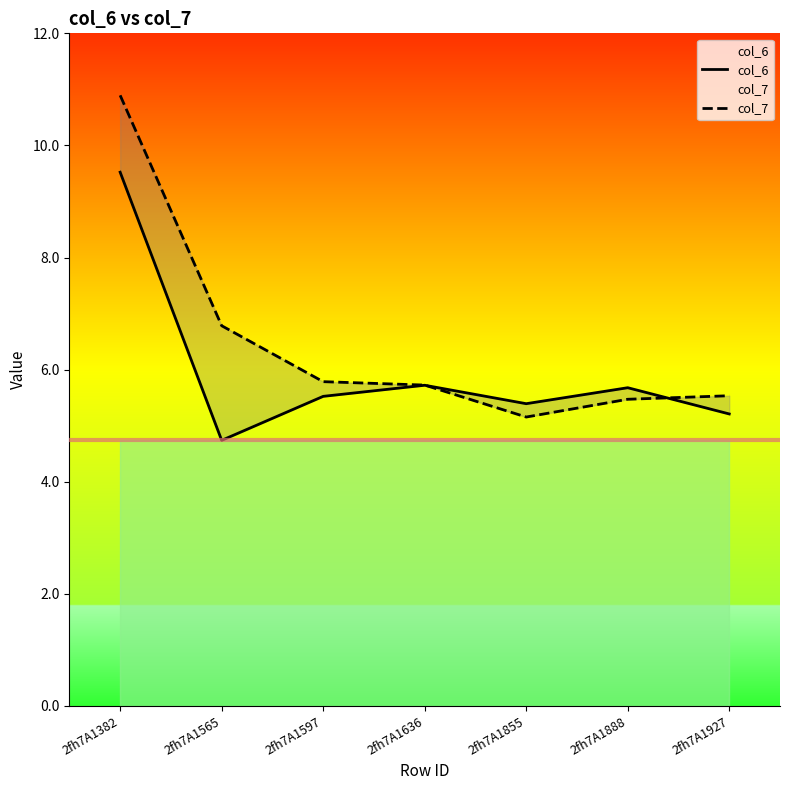

How many categories are shown in the chart?

7